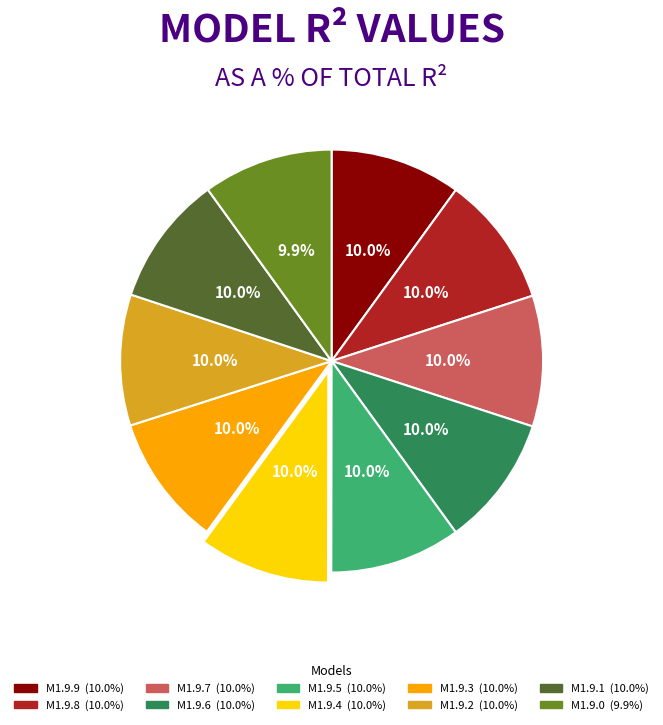

Is there any slice that represents more than half of the pie?

No